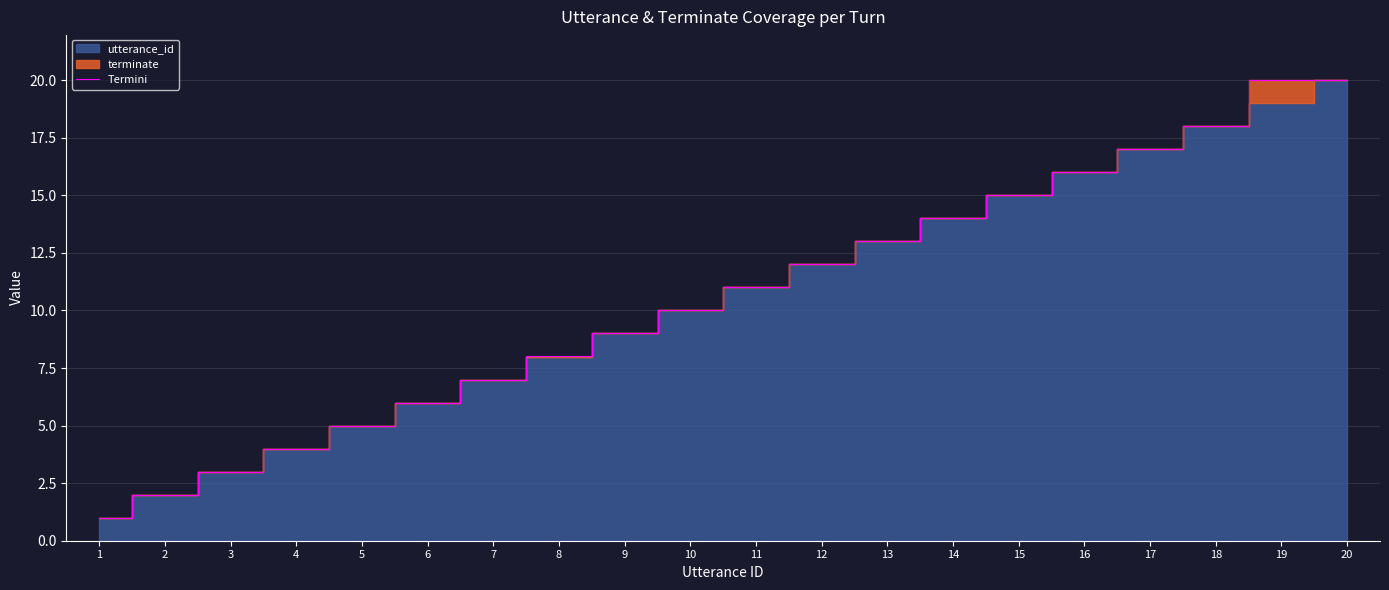

What is the difference between the values at 5 and 15?

10